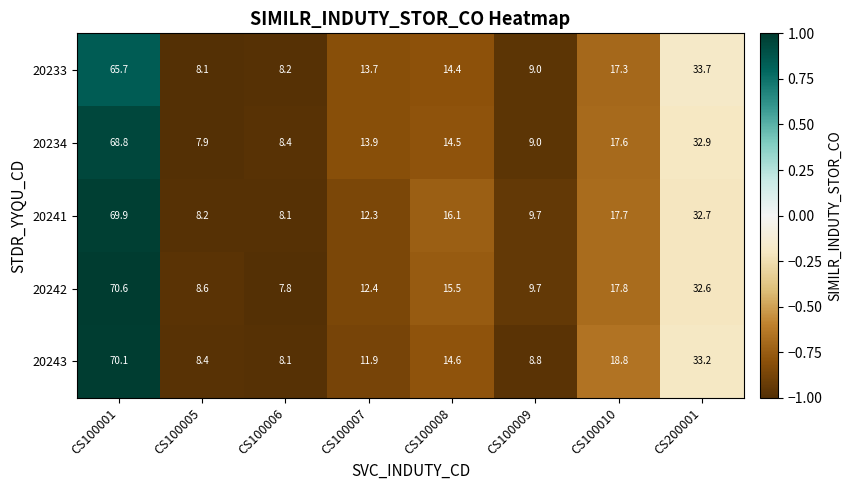

What is the sum of all 20233 values?

170.1